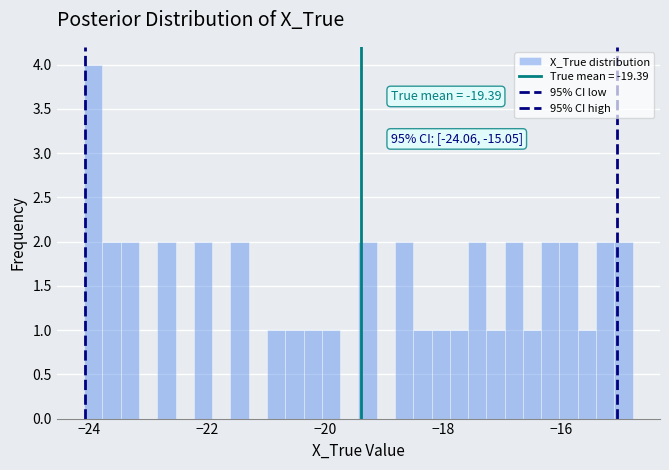

Around what value on the x-axis is the tallest bar? Give the approximate position of its centre, as read against the axis.

-24.0